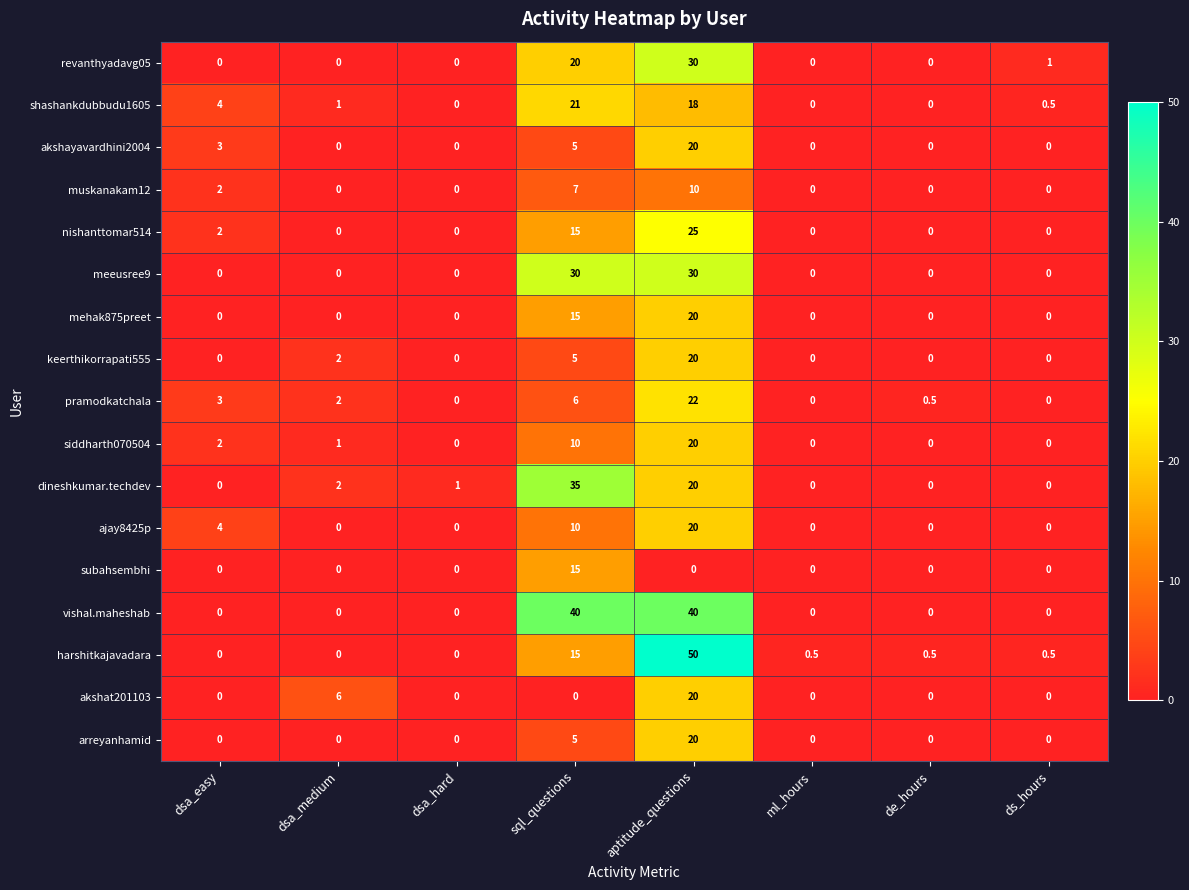

At which category is the sum across all series the highest?

aptitude_questions